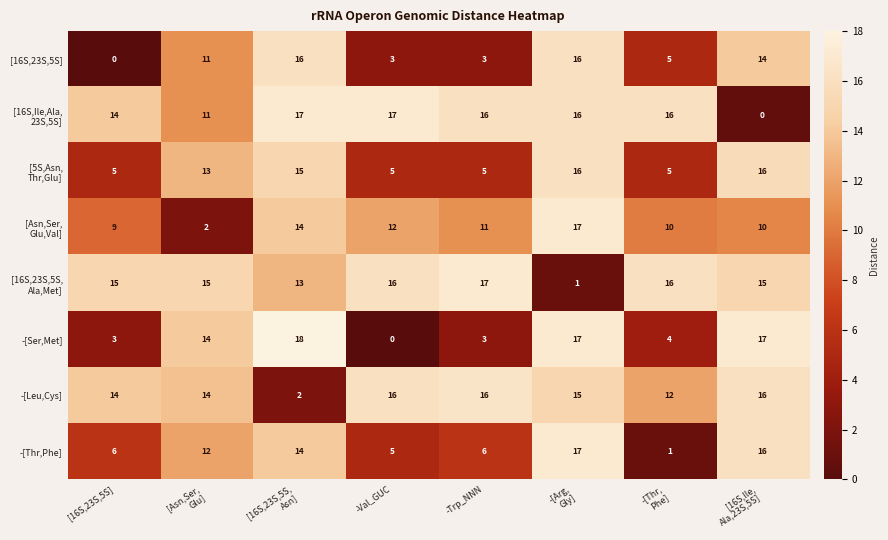

Between [16S,23S,5S] and -Trp_NNN, which series saw the biggest shift?

[16S,23S,5S]